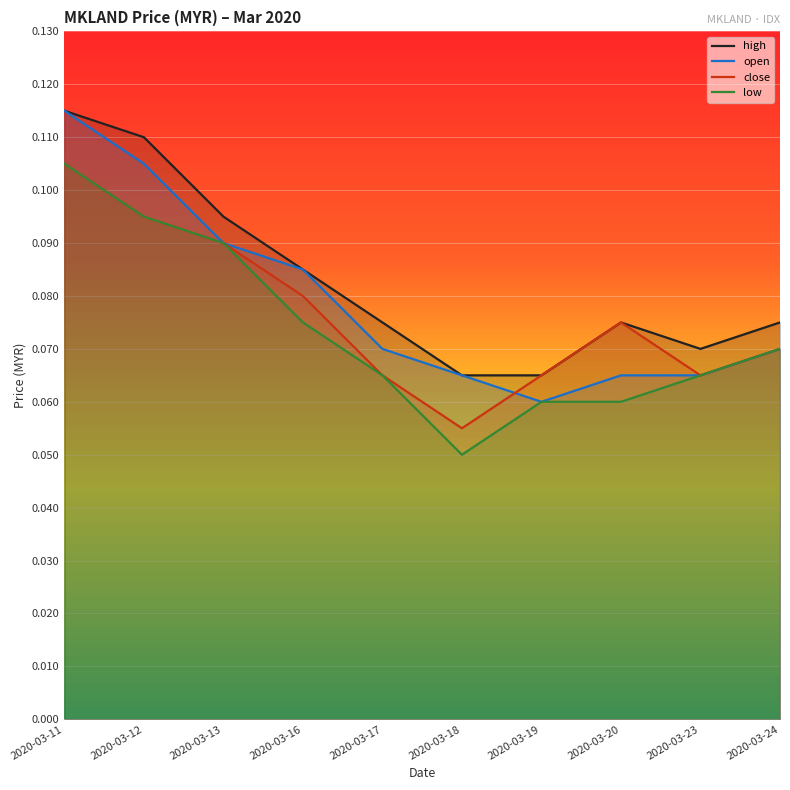

How many lines are shown in the chart?

4